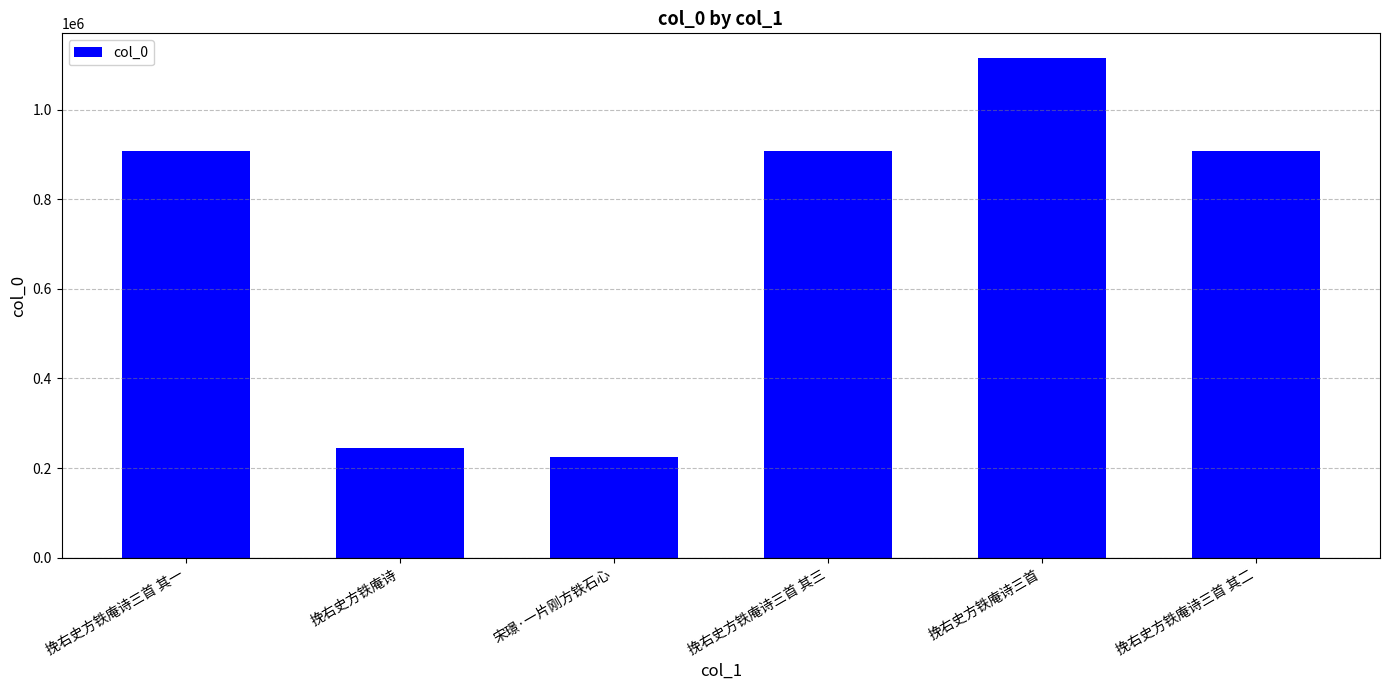

The value at 挽右史方铁庵诗三首 其一 is 907316. True or false?

True